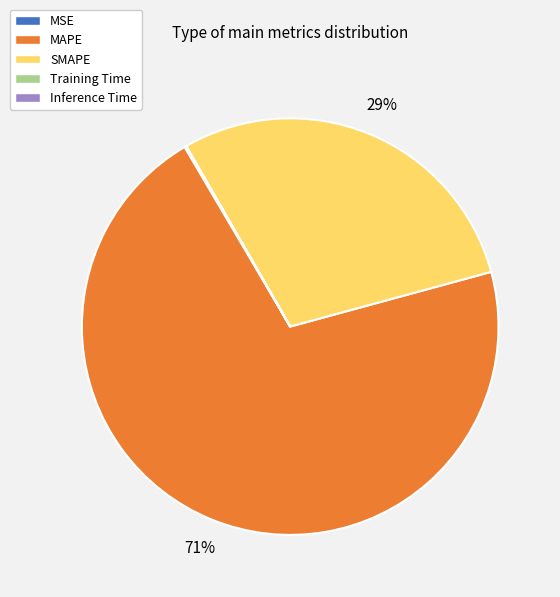

Is it true that SMAPE is 24% of the pie?

False